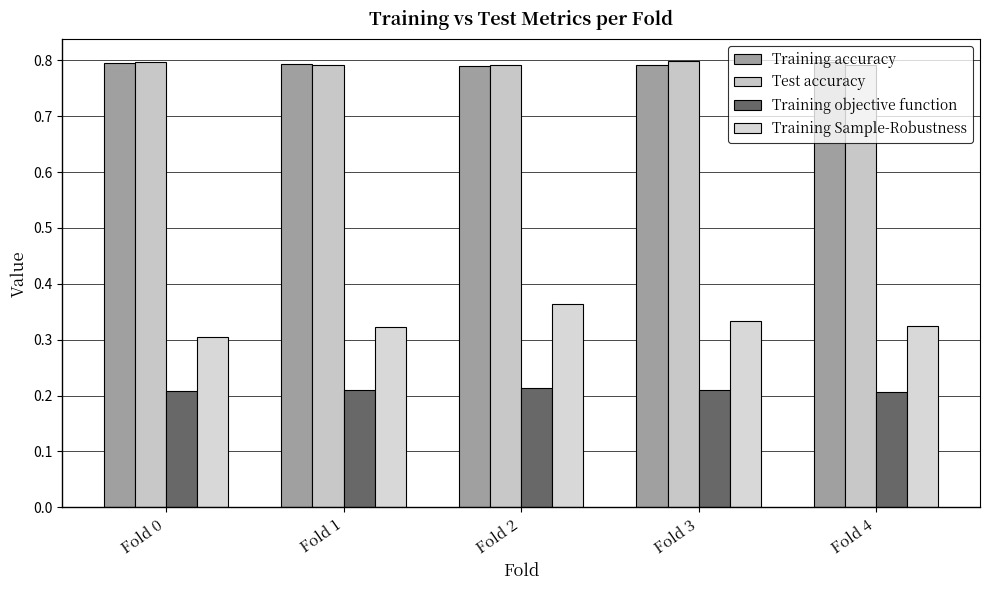

How many categories are shown in the chart?

5